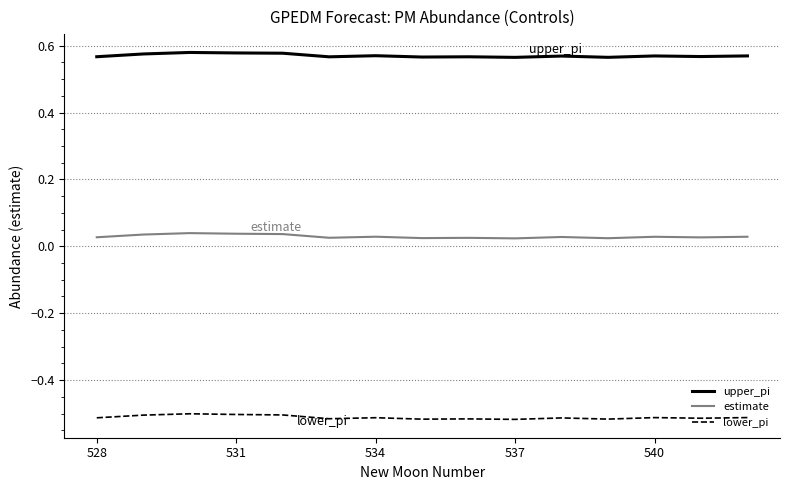

List the series in order of their peak value, lowest first.

lower_pi, estimate, upper_pi